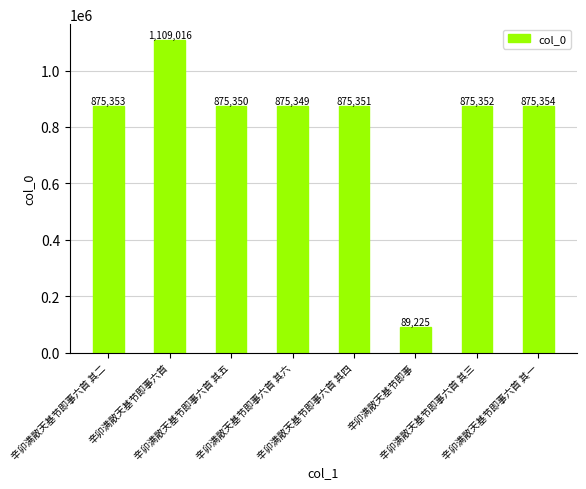

Count the number of data series in this chart.

1